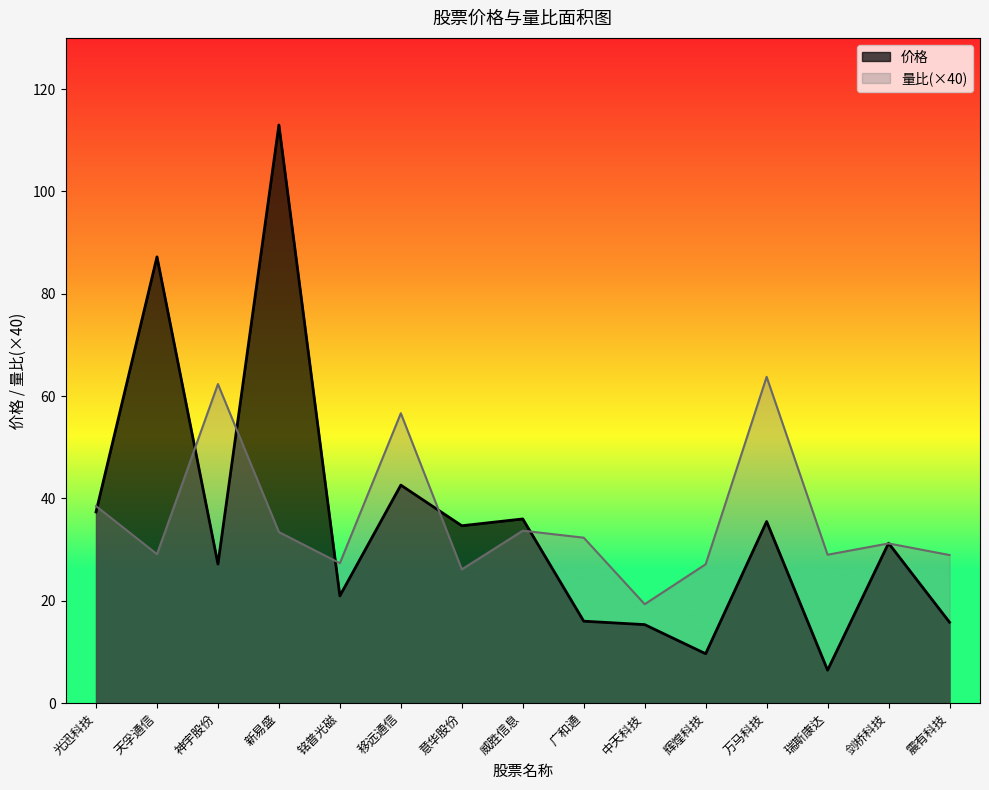

What is the label of the 2nd point from the left?

天孚通信